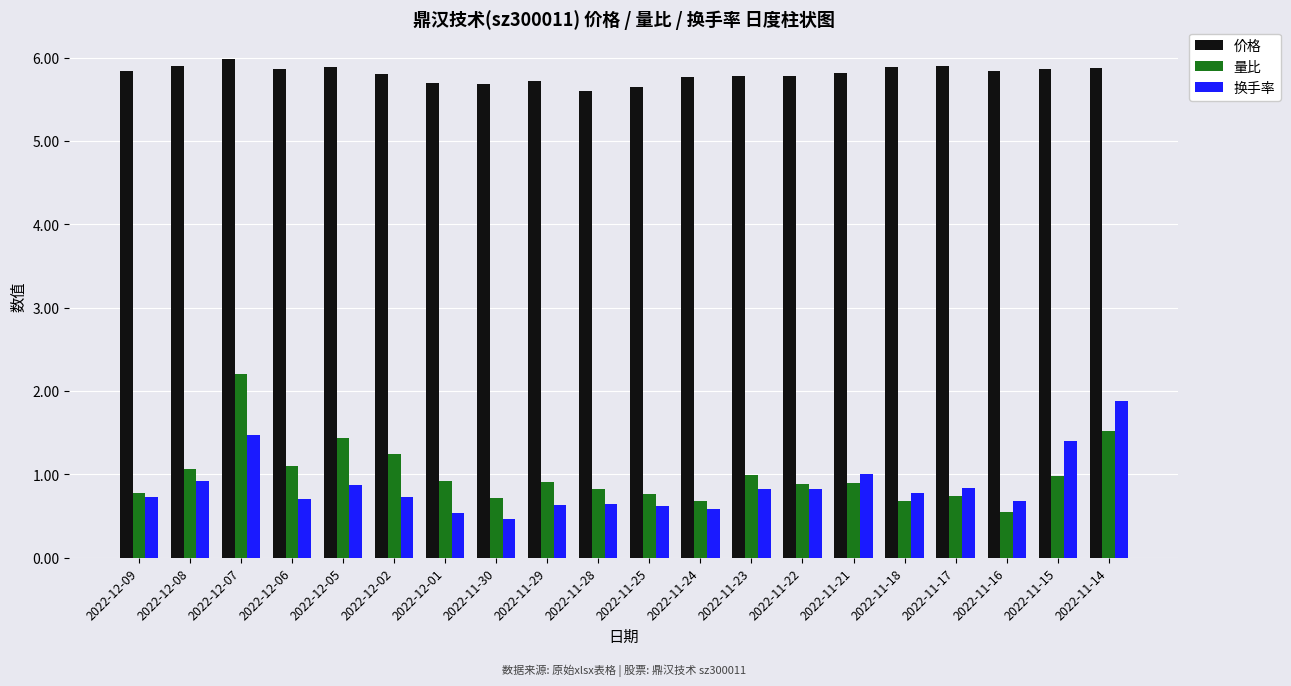

What is the difference between the 量比 values at 2022-11-24 and 2022-12-02?

0.6